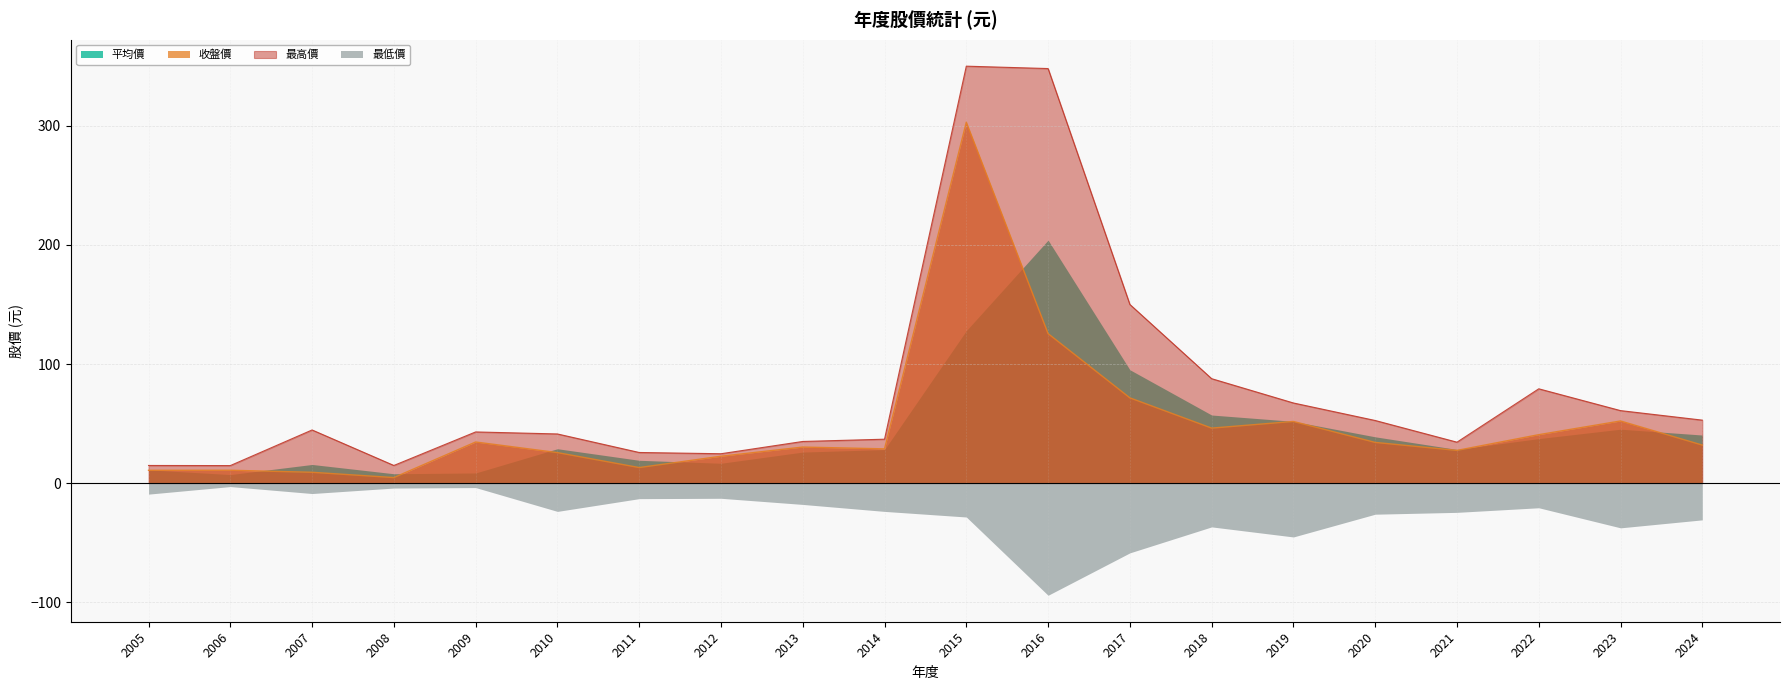

At how many categories does at least one series exceed 183?

2